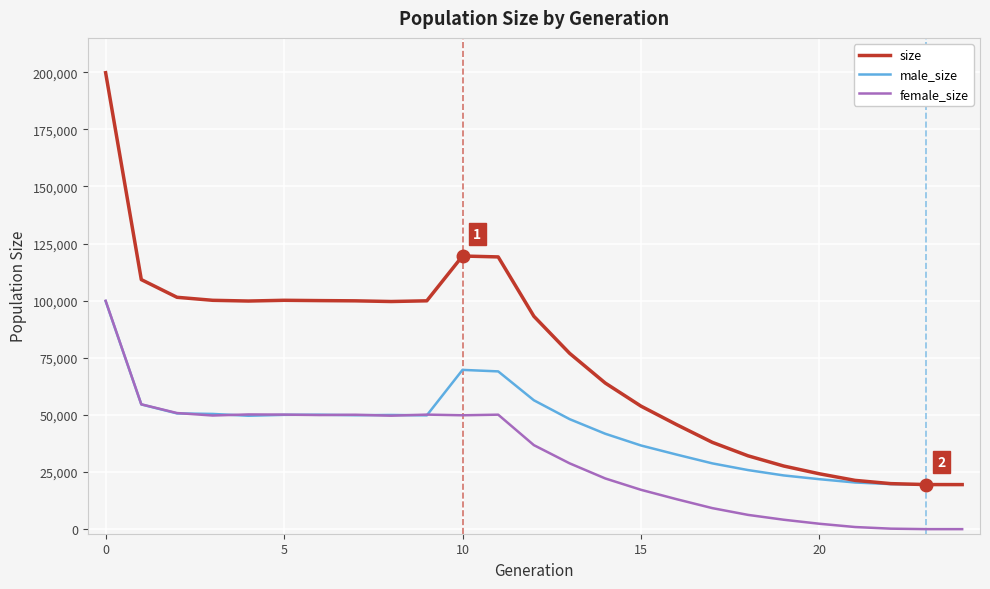

List the series in order of their overall mean, highest first.

size, male_size, female_size